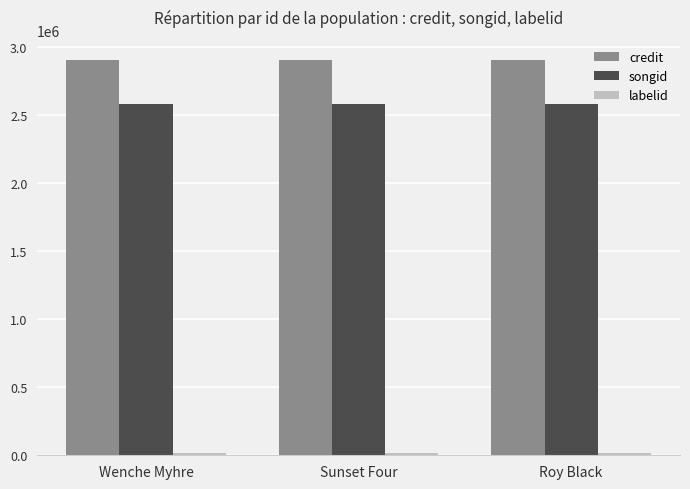

Is it true that songid equals 1543998 at Sunset Four?

False